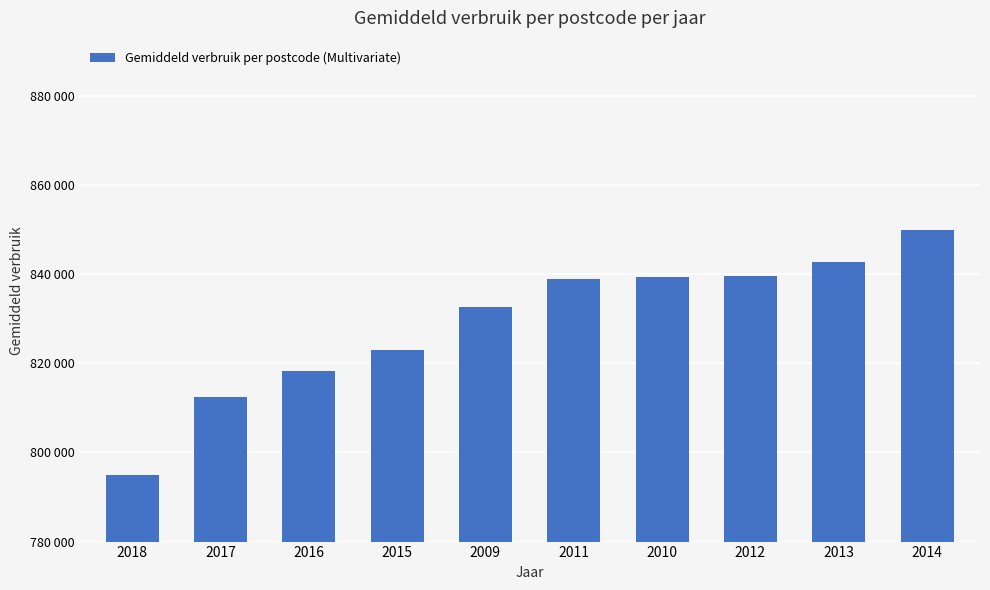

Does the chart contain any negative values?

No